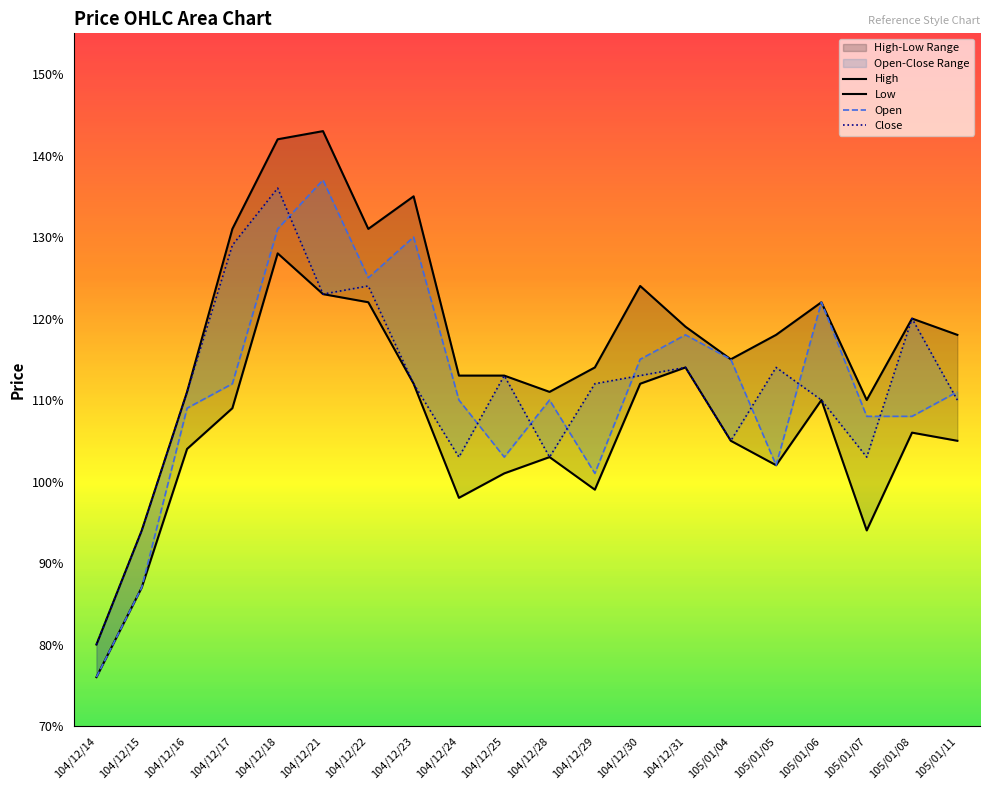

The value of Low at 105/01/11 is 1.1. True or false?

True